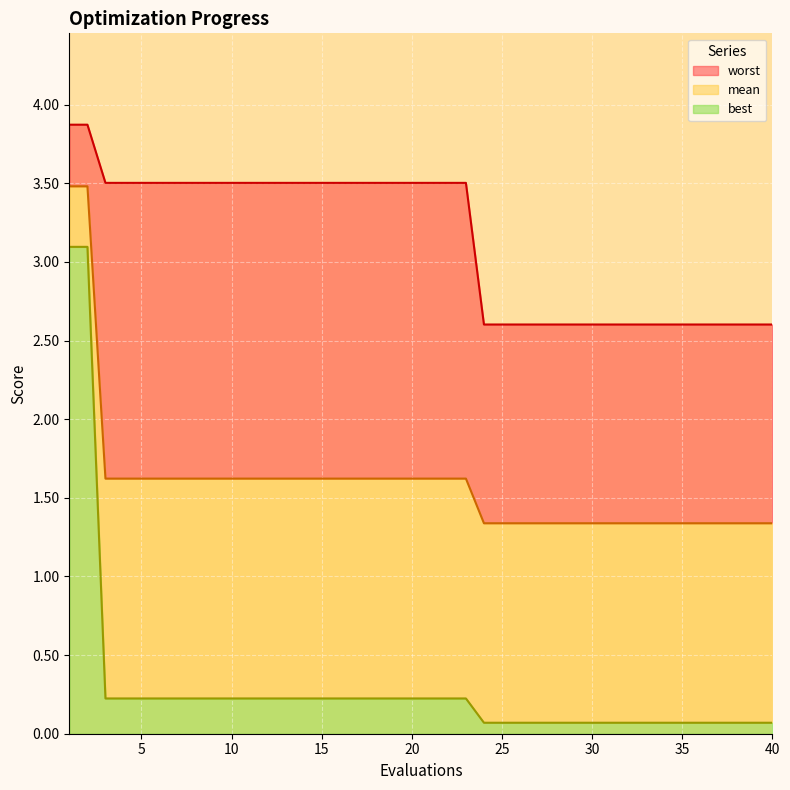

How many distinct data groups are displayed?

3